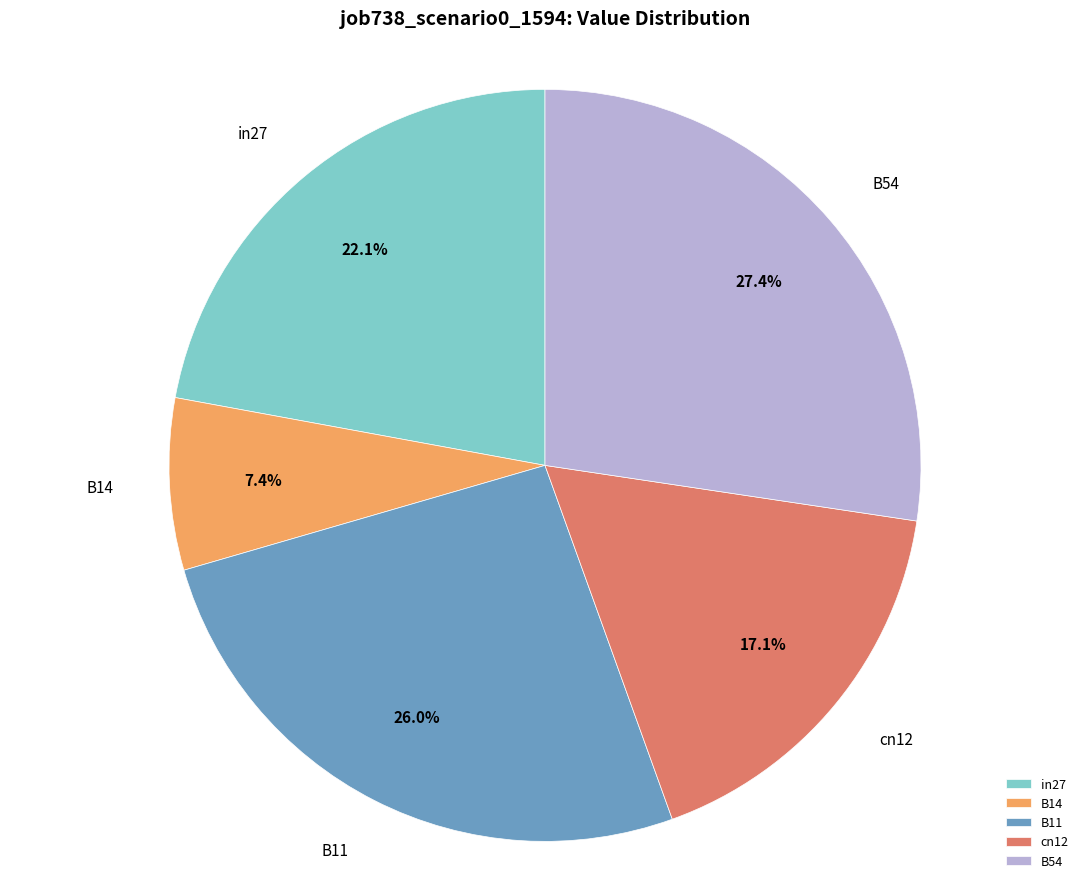

What percentage is the B54 slice, to the nearest percent?

27%